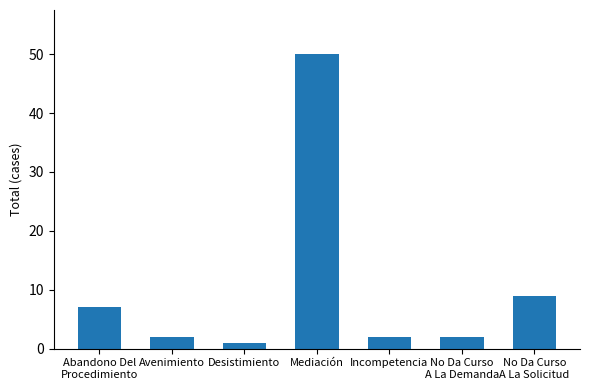

Reading left to right, extract all data points from this chart.

7	2	1	50	2	2	9